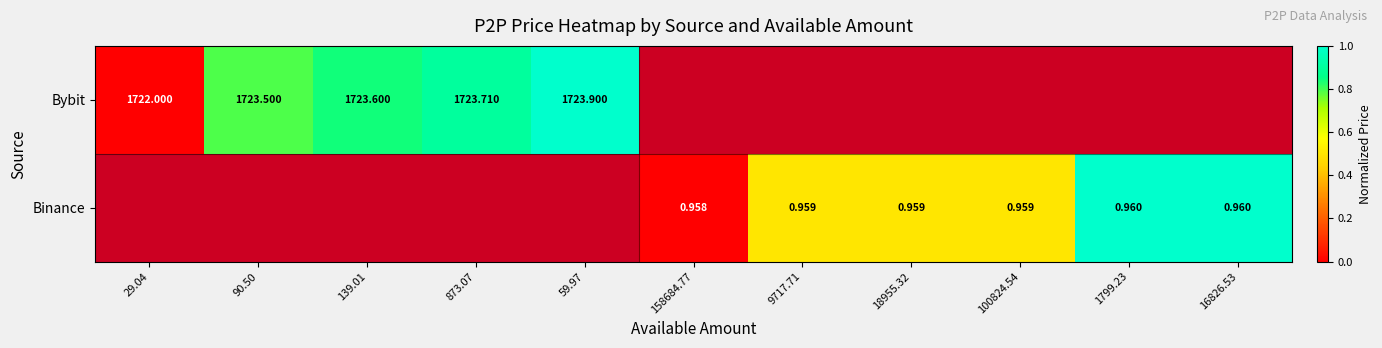

Is the value of Bybit at 873.07 greater than the value of Binance at 18955.32?

Yes